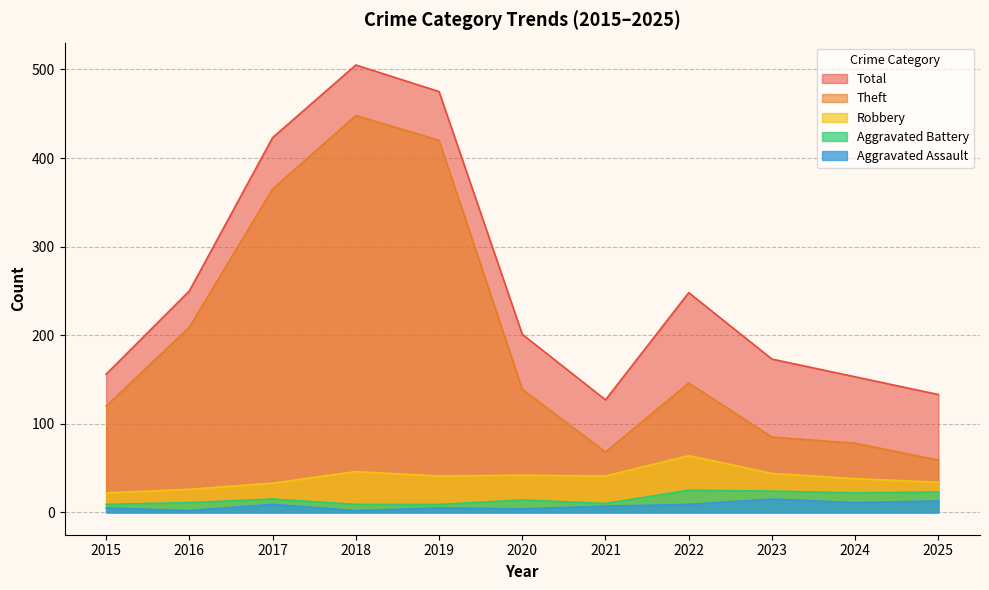

Reading right to left, extract all data points from this chart.

Aggravated Assault: 2025=13	2024=11	2023=15	2022=9	2021=7	2020=4	2019=5	2018=2	2017=9	2016=2	2015=5
Aggravated Battery: 2025=23	2024=22	2023=24	2022=25	2021=10	2020=14	2019=9	2018=9	2017=15	2016=11	2015=9
Robbery: 2025=34	2024=38	2023=44	2022=64	2021=41	2020=42	2019=41	2018=46	2017=33	2016=26	2015=22
Theft: 2025=59	2024=78	2023=85	2022=146	2021=68	2020=139	2019=420	2018=448	2017=365	2016=209	2015=120
Total: 2025=133	2024=153	2023=173	2022=248	2021=127	2020=201	2019=475	2018=505	2017=423	2016=250	2015=156